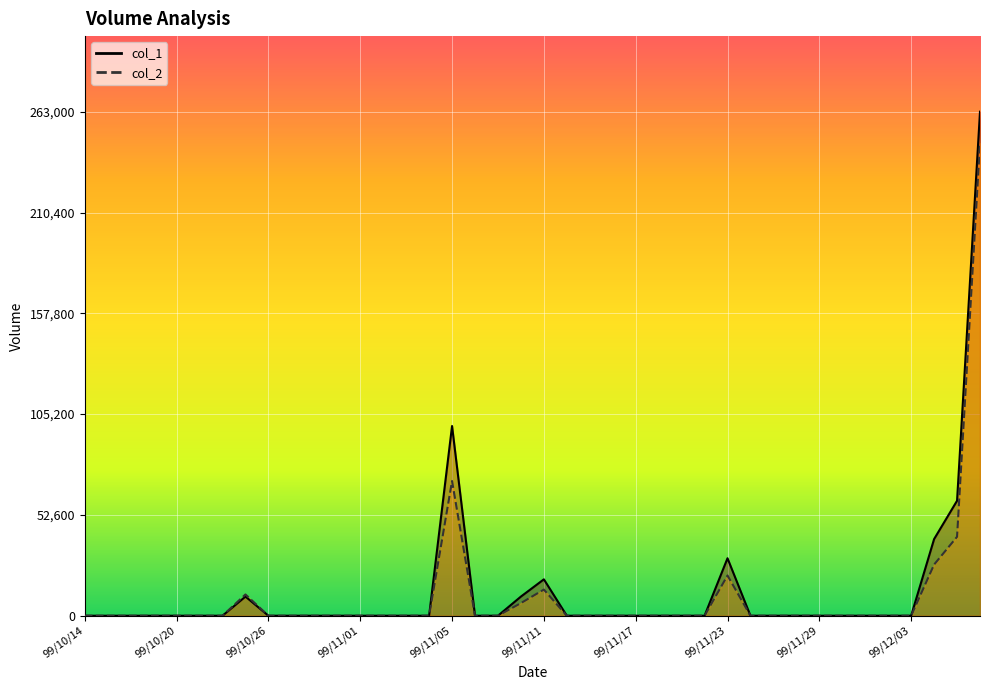

Where is col_2 nearest to the value 123270?

99/11/05